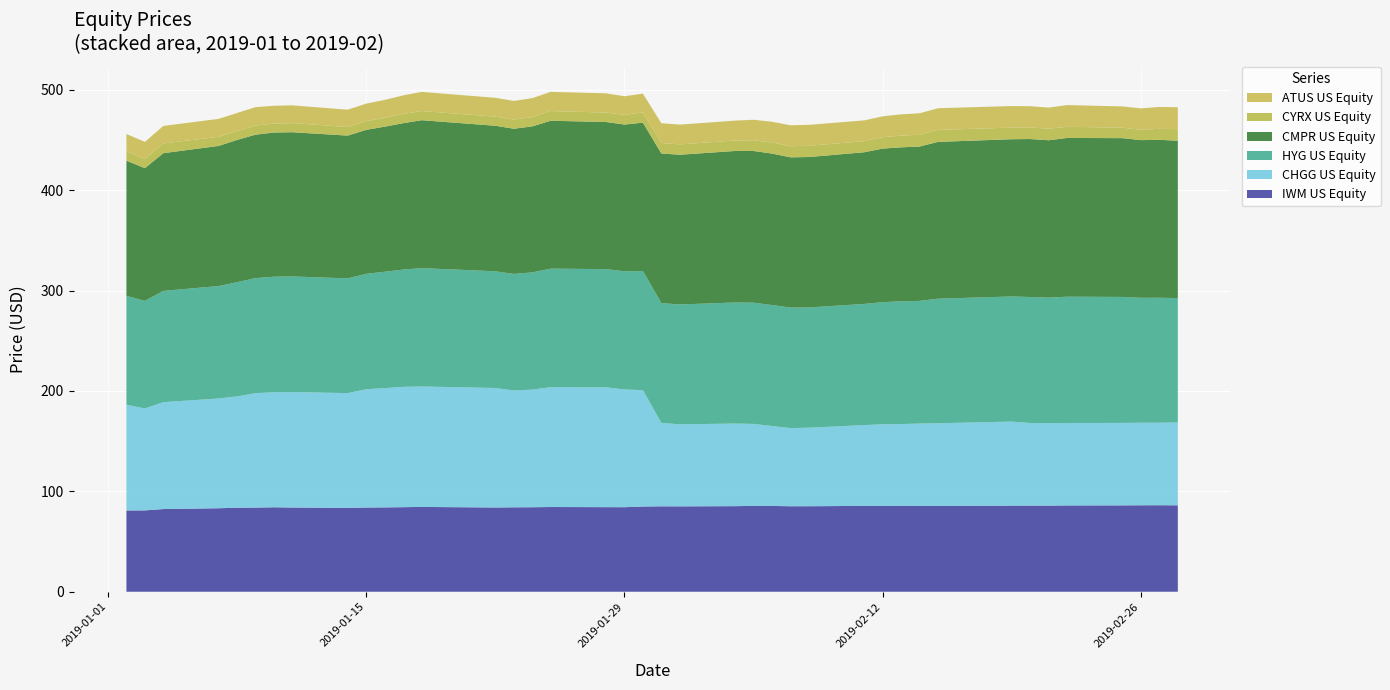

Reading left to right, what are all the values shown in this chart?

IWM US Equity: 81.0	81.0	82.4	83.2	83.7	83.8	84.2	83.9	83.6	83.9	84.0	84.3	84.5	83.9	84.1	84.2	84.4	84.3	84.2	84.9	85.1	85.1	85.3	85.6	85.5	85.2	85.2	85.5	85.5	85.6	85.5	85.5	85.8	85.8	85.8	86.0	86.0	86.2	86.2	86.1
CHGG US Equity: 105.4	101.5	106.5	109.3	110.9	114.0	114.7	115.1	114.2	117.9	118.8	119.8	120.0	119.0	116.4	117.2	119.4	119.4	117.3	116.0	83.2	81.7	82.3	81.6	79.6	77.8	78.2	80.5	81.3	81.5	82.0	82.4	83.7	82.3	82.2	82.1	82.2	82.2	82.2	82.5
HYG US Equity: 108.4	107.2	110.8	112.0	113.8	114.6	115.0	115.1	114.3	114.9	116.0	116.8	117.9	116.3	116.1	116.8	118.1	117.7	117.7	118.7	119.3	119.4	120.6	120.8	120.5	120.0	119.8	120.7	121.7	122.2	122.2	124.0	124.6	125.5	125.0	125.8	125.5	124.5	124.5	123.9
CMPR US Equity: 134.7	132.2	137.2	139.6	141.7	142.9	143.6	143.7	142.2	143.4	144.5	145.8	147.3	145.0	144.6	145.5	147.3	146.6	146.2	147.8	149.1	149.2	151.0	151.1	150.9	149.7	149.8	151.1	153.0	153.4	153.8	156.2	156.7	157.4	156.8	158.2	158.2	157.1	157.3	156.8
CYRX US Equity: 9.5	9.1	9.7	9.1	8.8	9.1	8.9	9.1	8.6	8.8	8.6	9.2	9.2	9.1	9.1	9.2	9.7	9.4	9.6	10.2	10.5	10.3	10.4	10.7	11.0	11.0	11.2	11.1	11.3	11.7	11.7	11.9	11.6	11.5	11.5	11.1	10.4	10.3	11.0	11.5
ATUS US Equity: 17.1	17.1	17.4	17.9	18.0	18.3	17.8	17.7	17.2	17.4	18.1	18.6	19.1	18.7	18.7	18.9	19.1	19.1	18.6	18.7	19.6	19.7	19.8	20.4	20.7	20.9	20.9	20.6	20.8	21.2	21.4	21.6	21.5	21.2	21.0	21.6	21.2	21.3	21.8	21.8